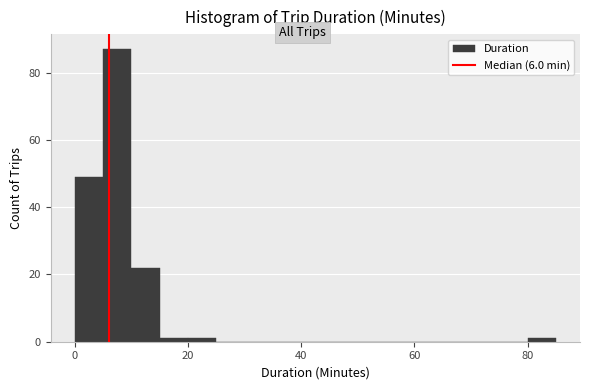

Read against the x-axis, roughly where is the centre of the tallest bar?

8